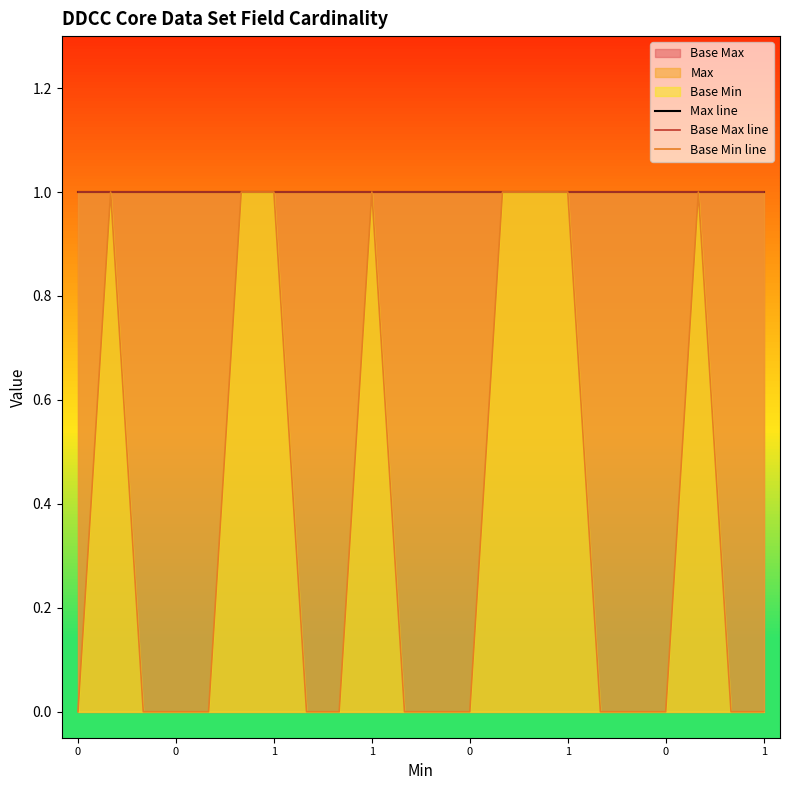

Which series changed the most between 8 and 17?

Max line